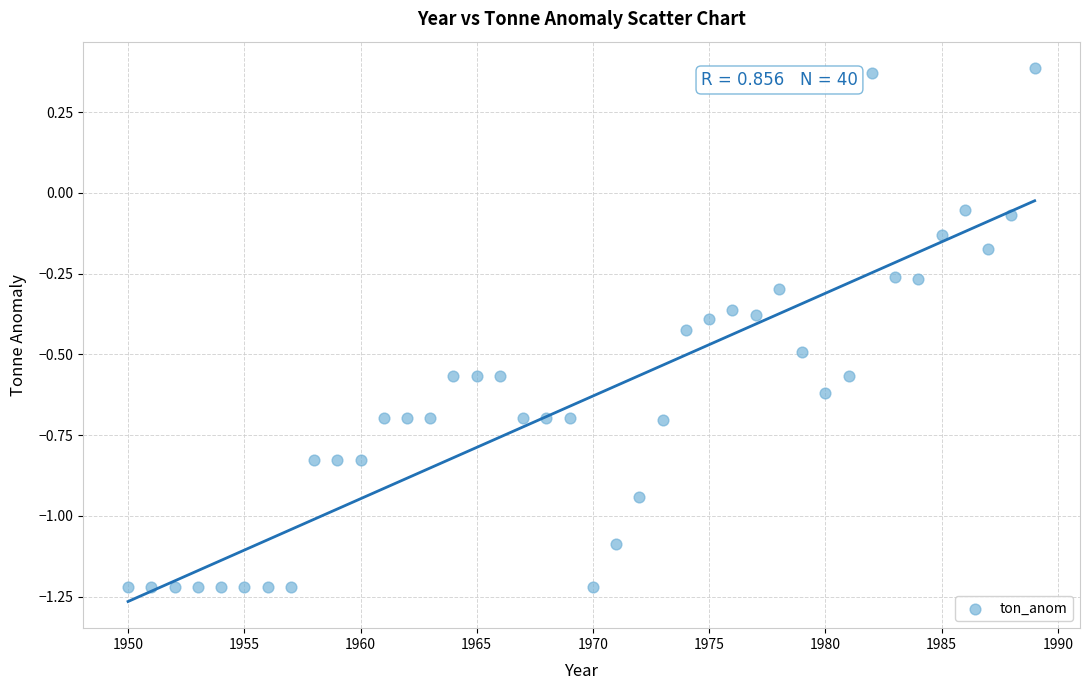

What is the range of X values (max minus min)?

39.0